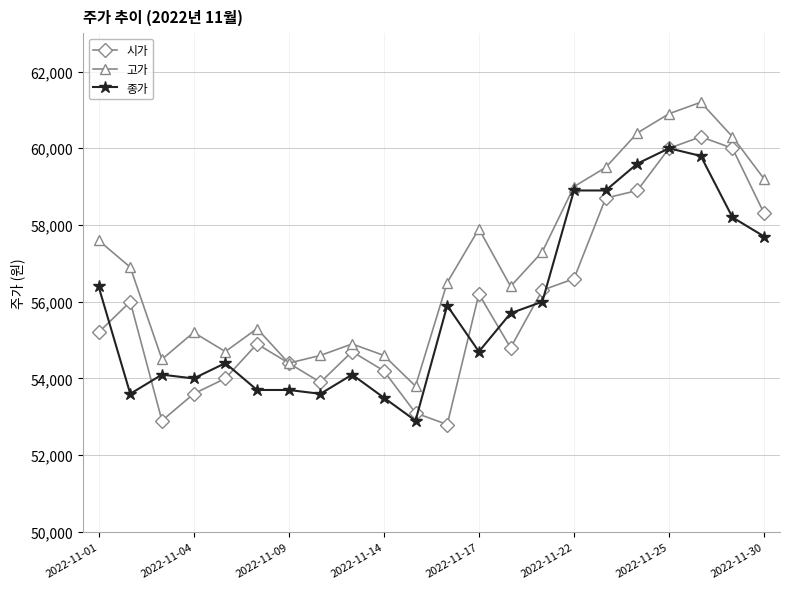

Which series has the largest range (max minus min)?

시가